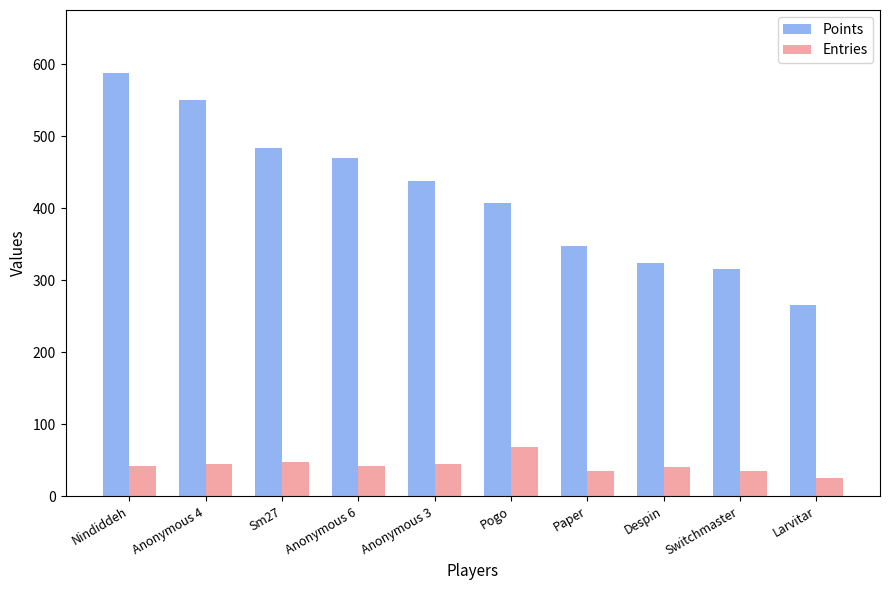

Count the number of categories in the chart.

10